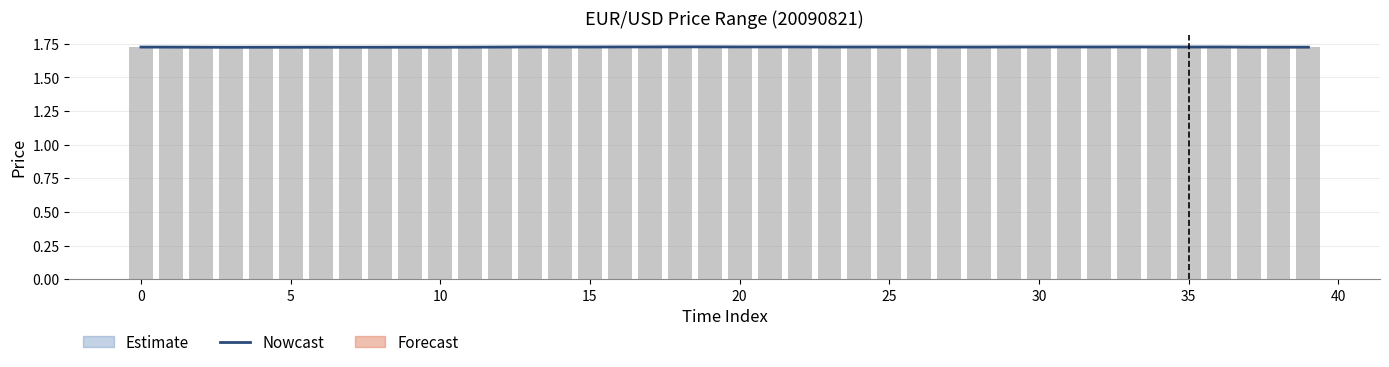

Count the number of categories in the chart.

40